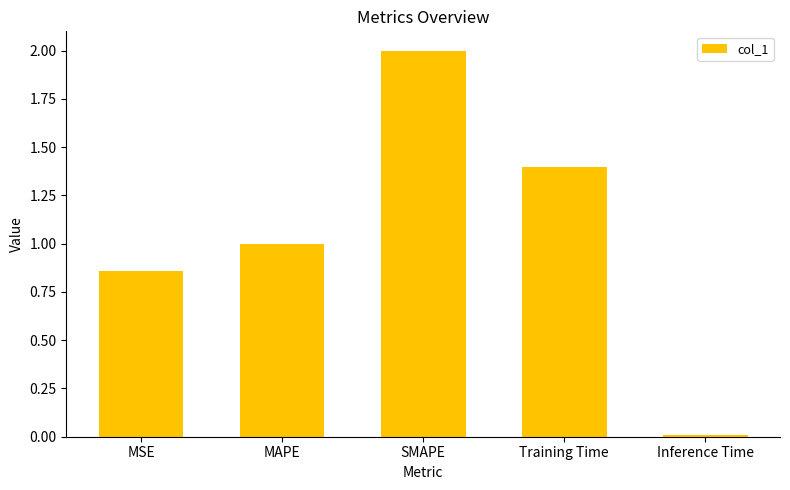

Rank the categories by value from highest to lowest.

SMAPE, Training Time, MAPE, MSE, Inference Time